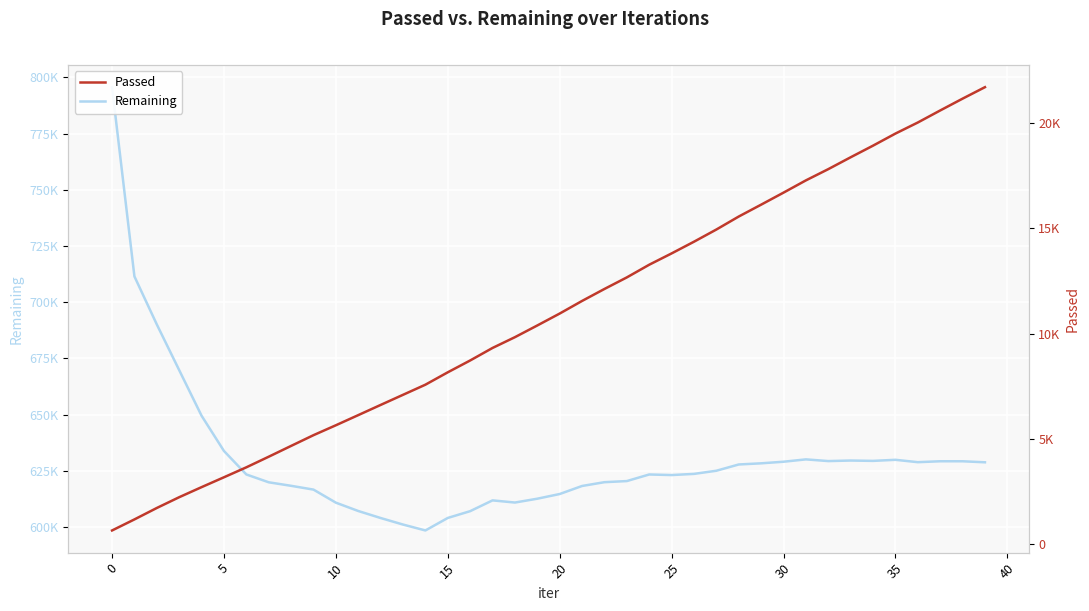

Which series has the largest total across all categories?

Remaining